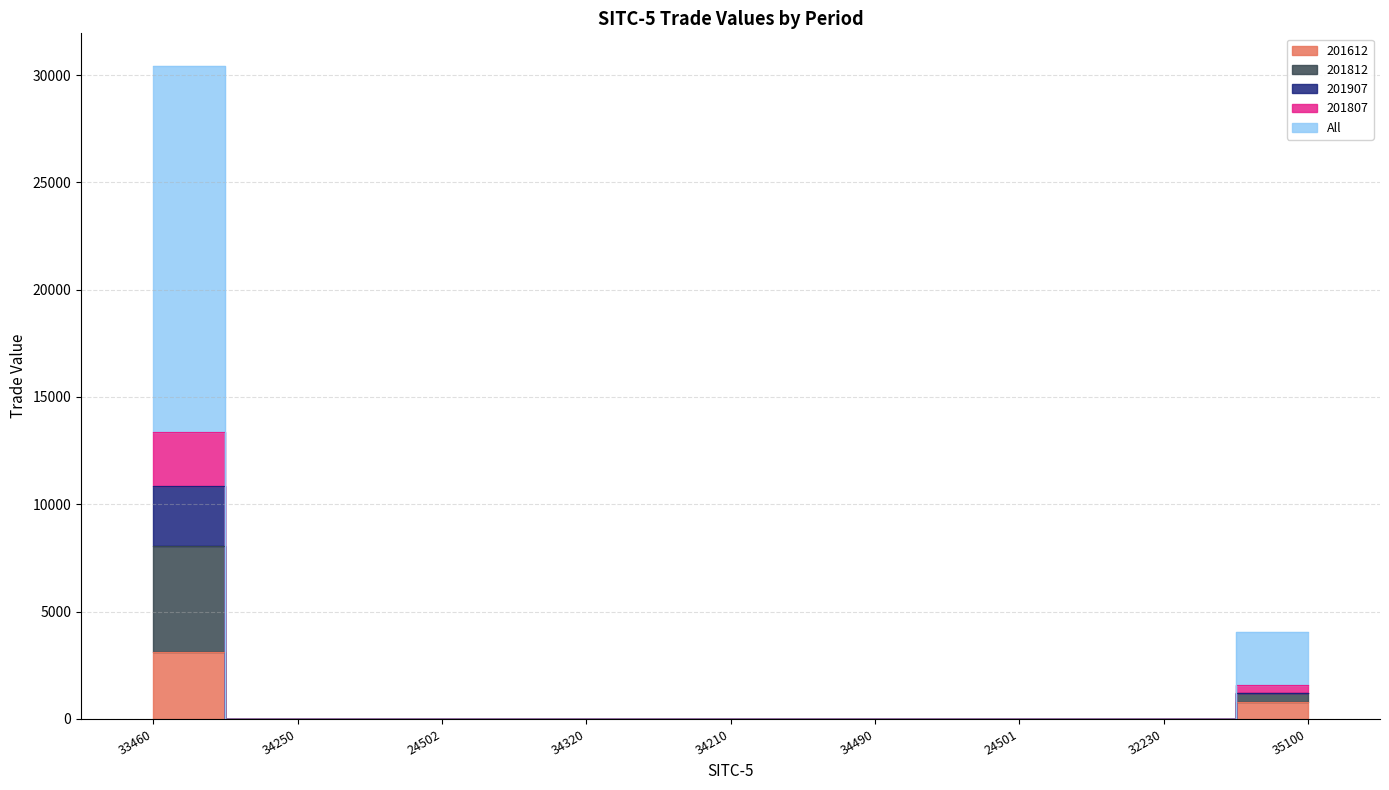

Which series has the widest spread of values?

All